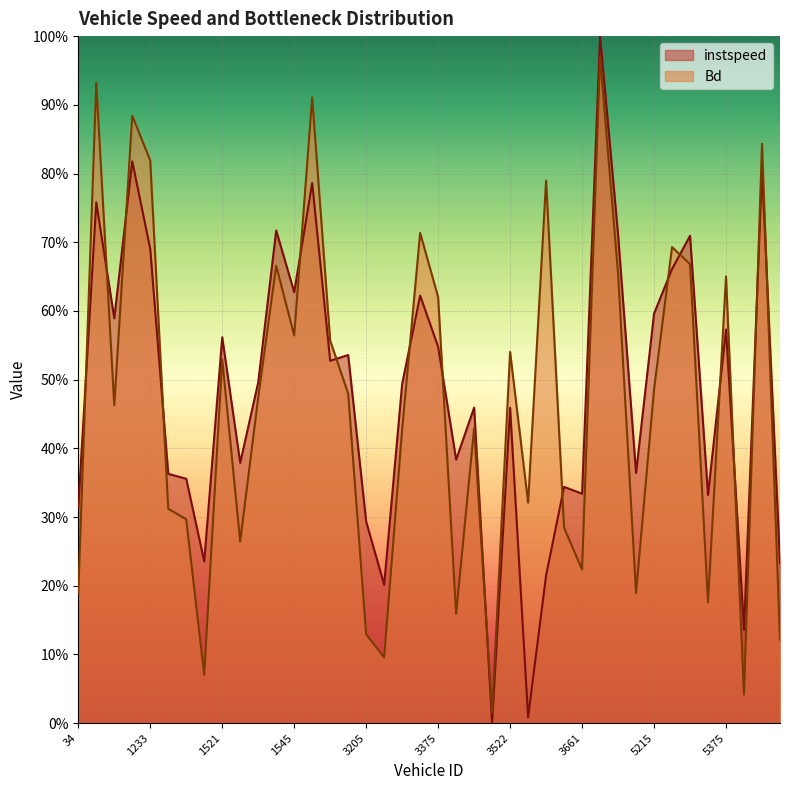

At which label is Bd closest to 0?

3510.0